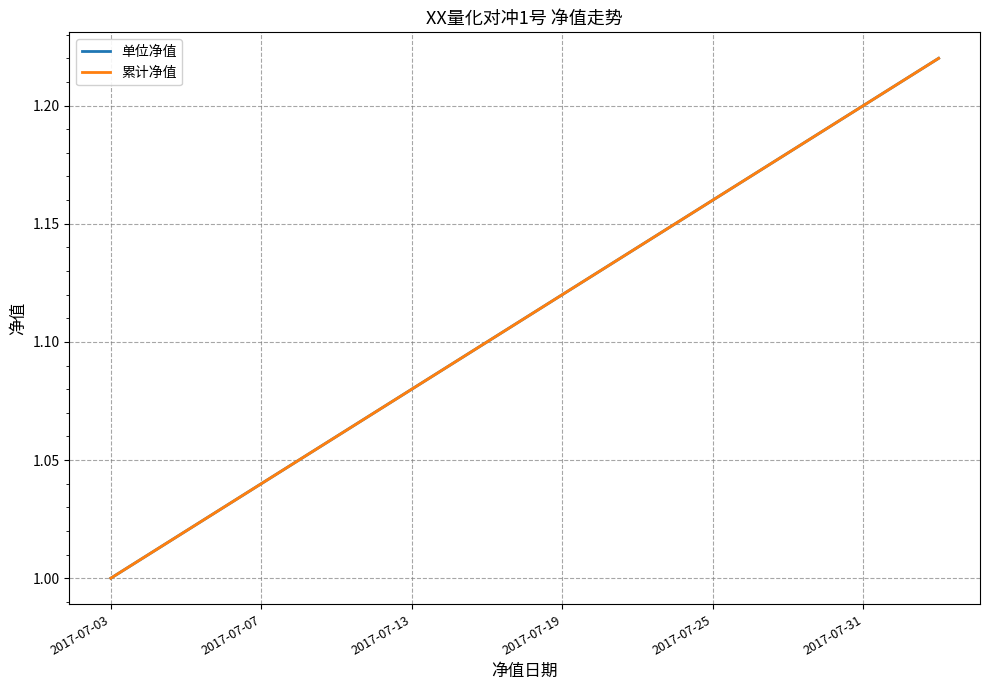

True or false: 单位净值 and 累计净值 intersect in this chart.

False